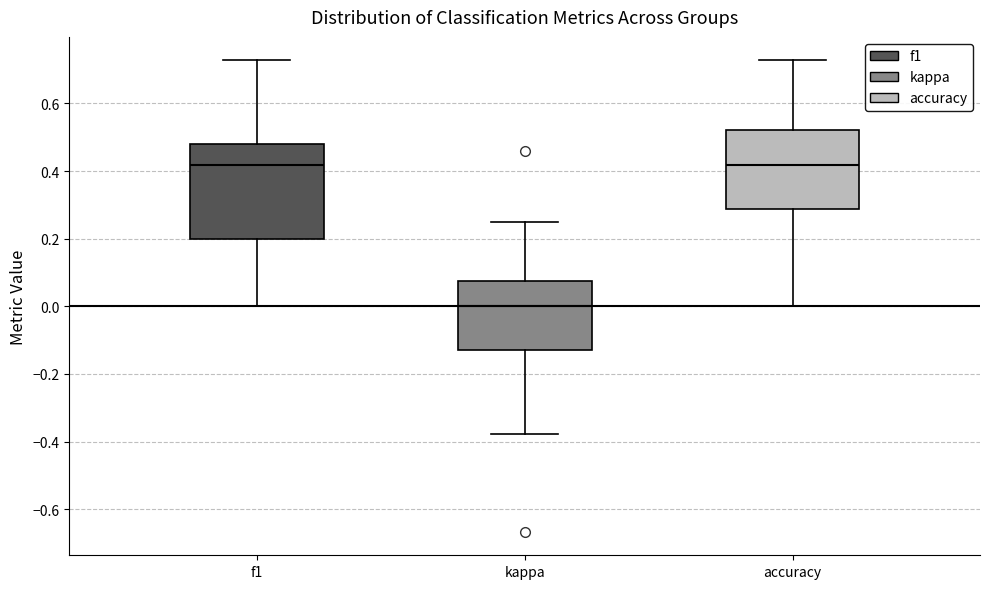

Comparing the boxes themselves (not the whiskers), which one is the tallest?

f1